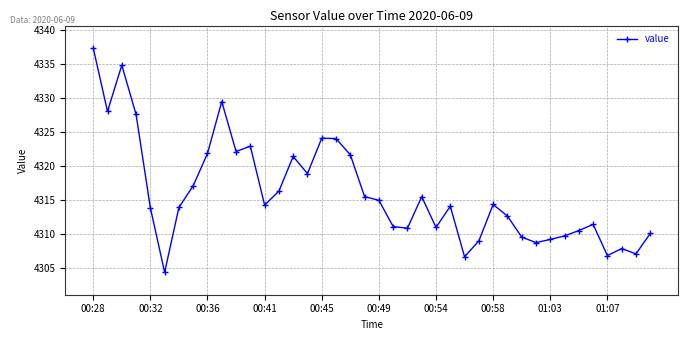

Does the chart have visible grid lines?

Yes